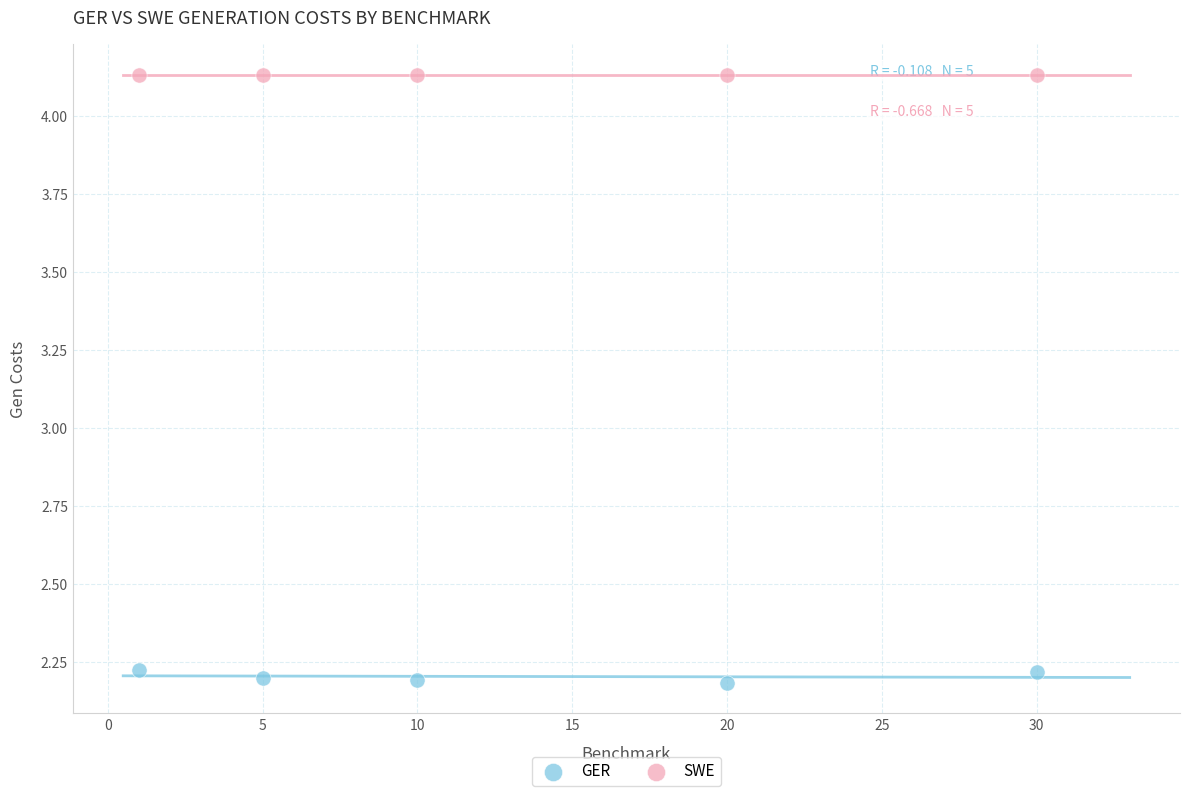

Across all data points, what is the range of Y values (max minus min)?

2.0